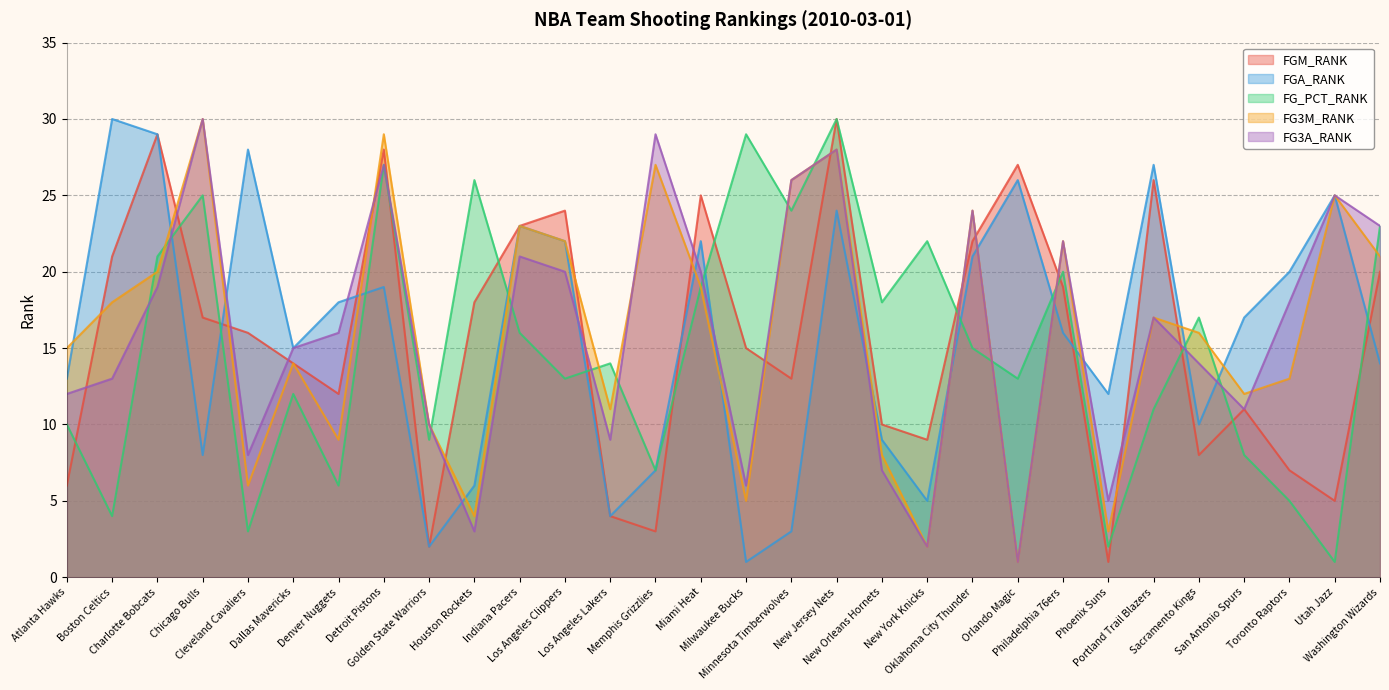

After their last crossing, which series has the higher values: FGM_RANK or FG3A_RANK?

FG3A_RANK